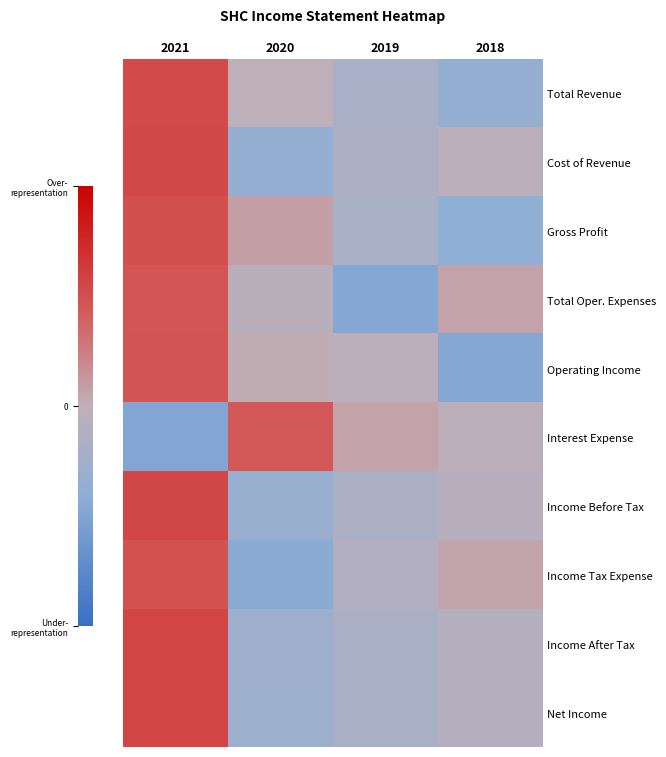

What is the difference between the highest and lowest values at 2020?

2.6